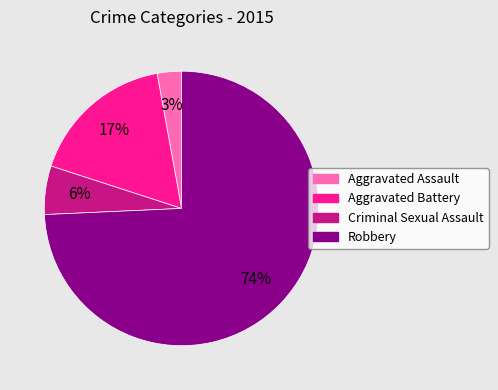

How many slices are in this pie chart?

4